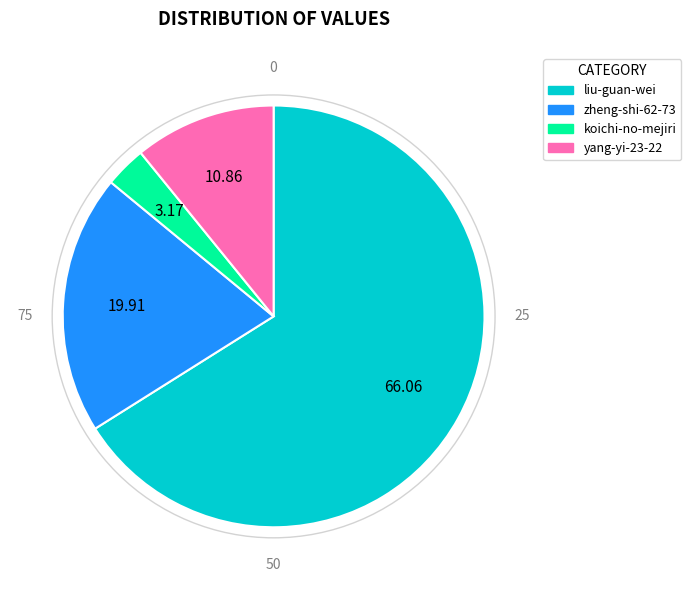

What is the smallest slice in the pie chart?

koichi-no-mejiri